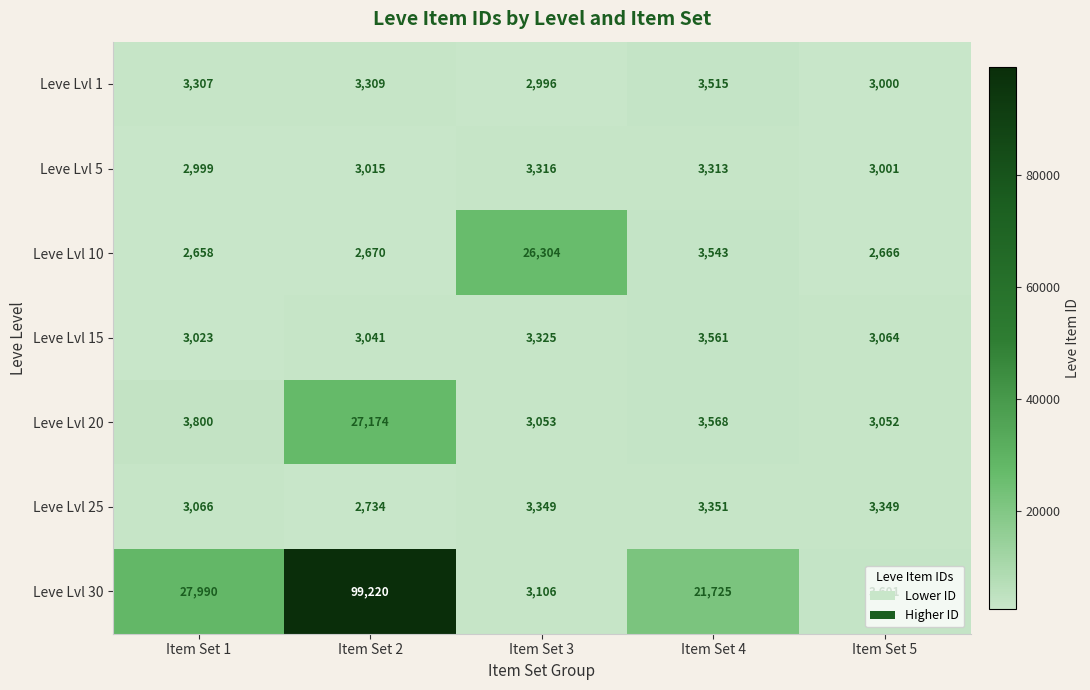

List the labels in order of Leve Lvl 5 value, smallest first.

Item Set 1, Item Set 5, Item Set 2, Item Set 4, Item Set 3